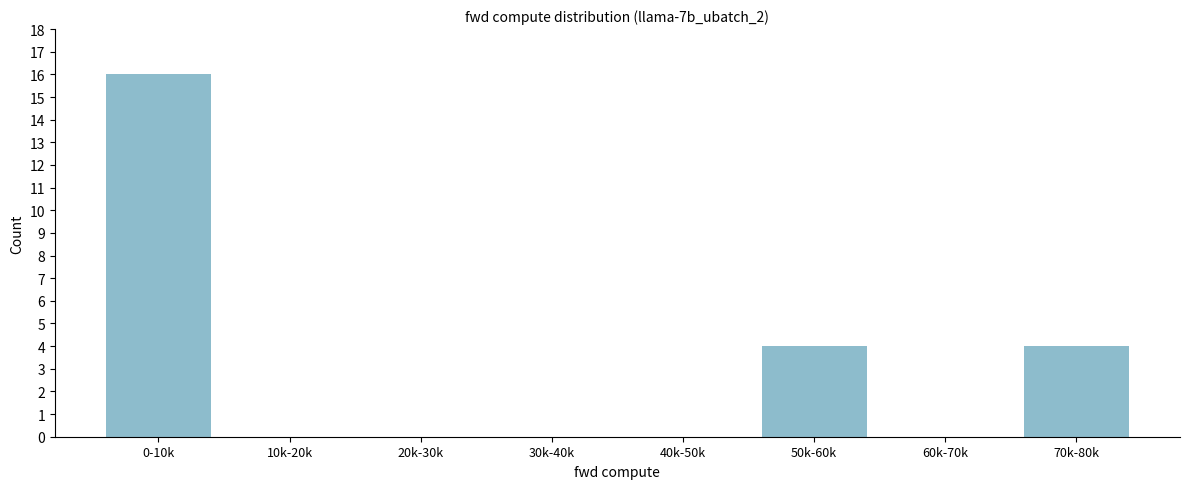

Reading left to right, extract all data points from this chart.

0-10k=16	10k-20k=0	20k-30k=0	30k-40k=0	40k-50k=0	50k-60k=4	60k-70k=0	70k-80k=4